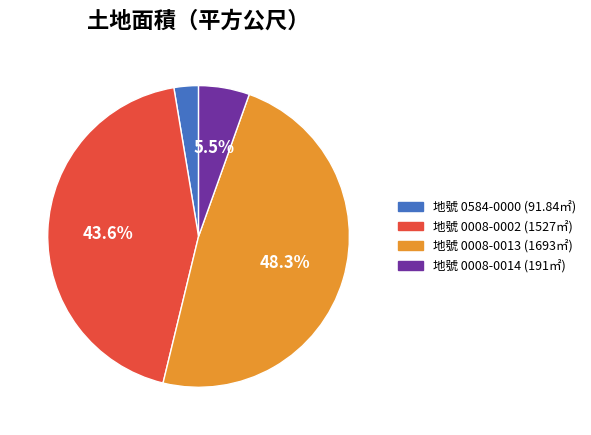

To the nearest percent, what is the difference between the largest and smallest slice percentages?

46%